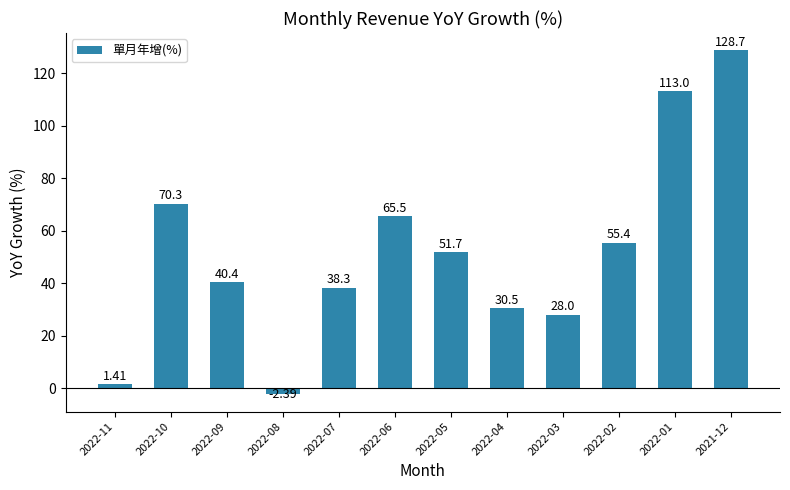

What is the change in value from 2022-10 to 2022-04?

-39.8